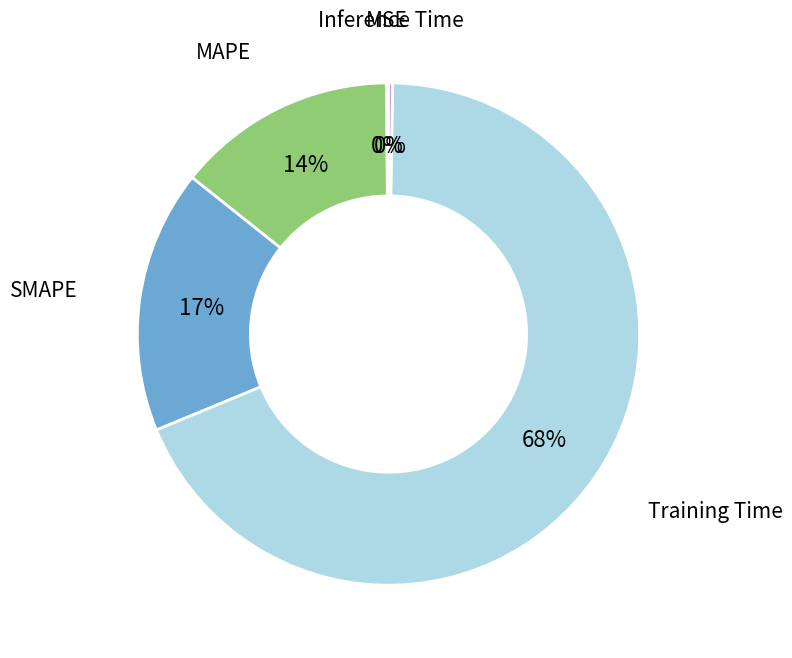

True or false: Training Time accounts for 68% of the total.

True